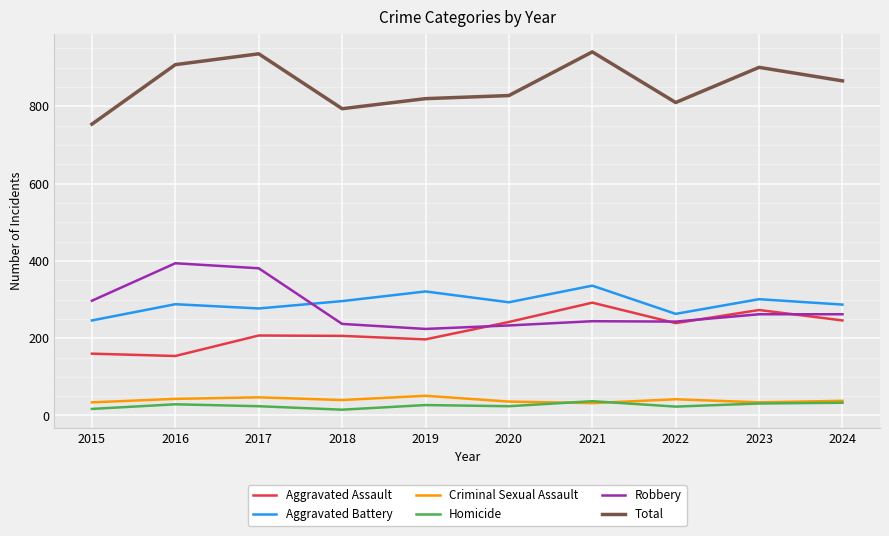

True or false: Total and Aggravated Assault intersect in this chart.

False